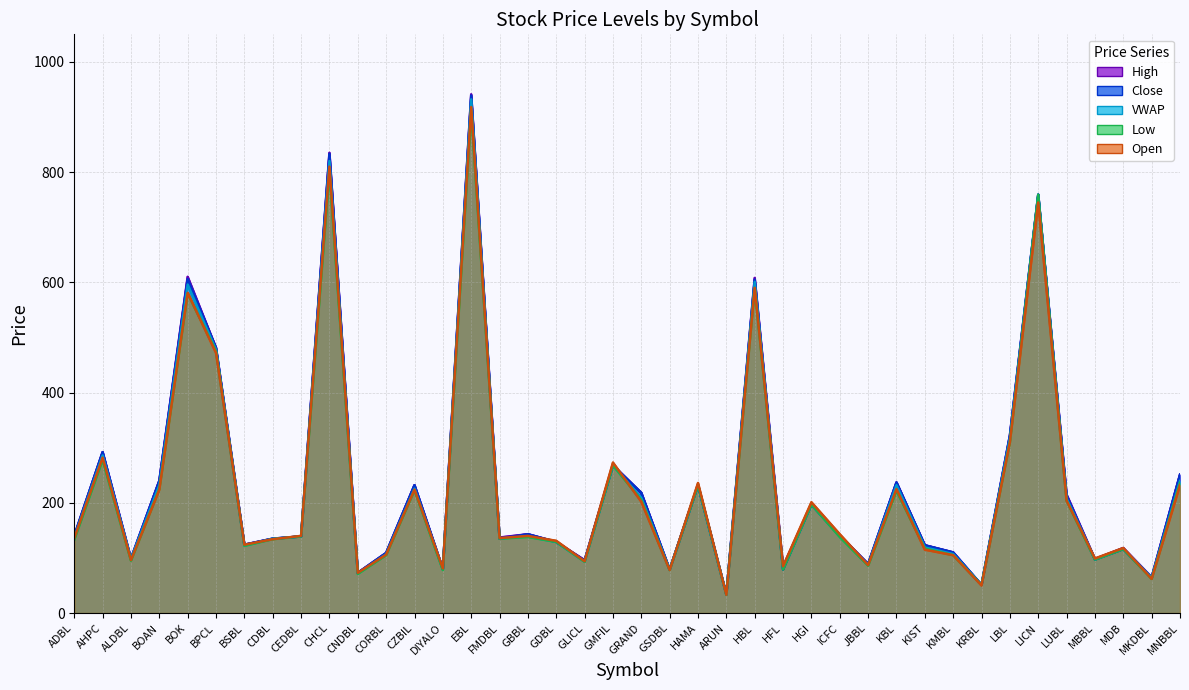

Which series has the largest total across all categories?

High